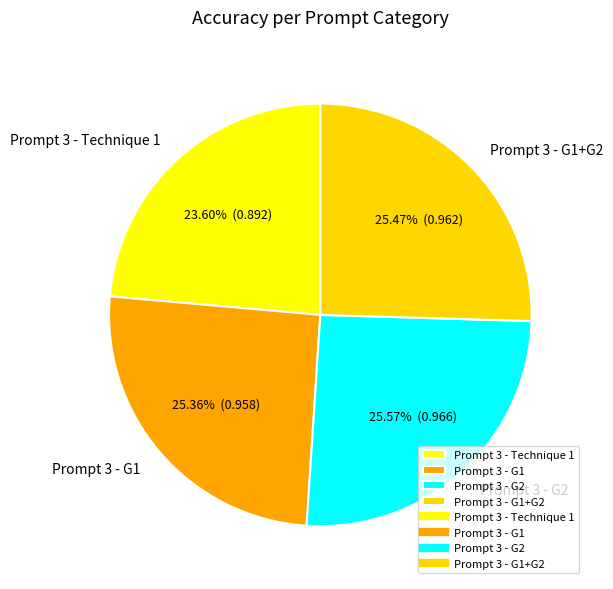

Which slice is the smallest?

Prompt 3 - Technique 1